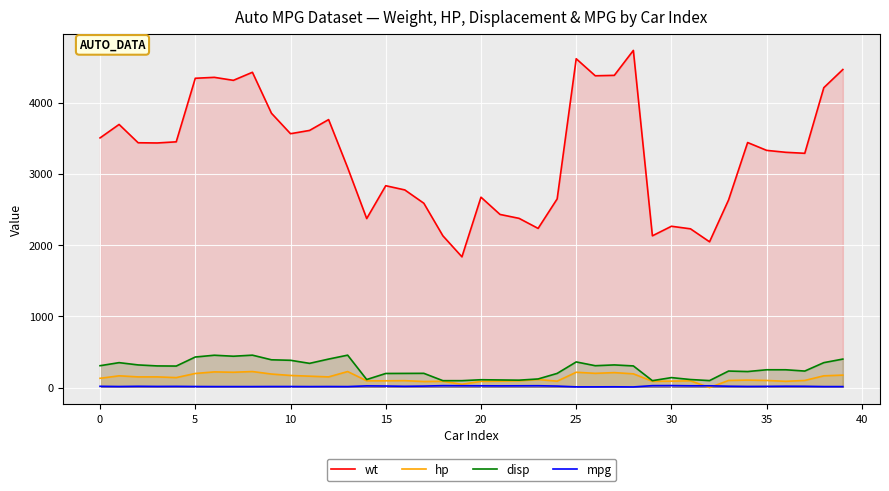

What is the highest value of the disp series?

455